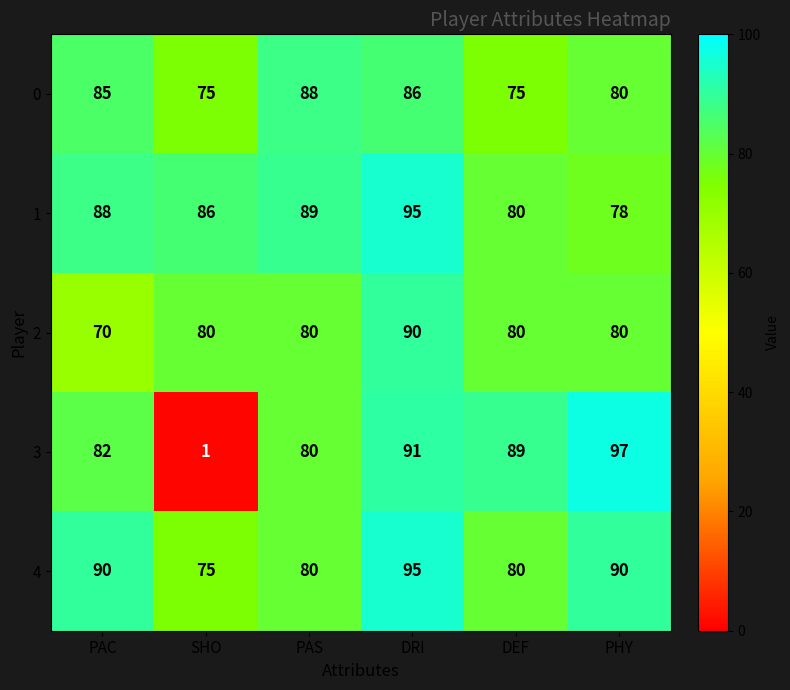

Is the value of 2 at PHY greater than the value of 1 at PAS?

No